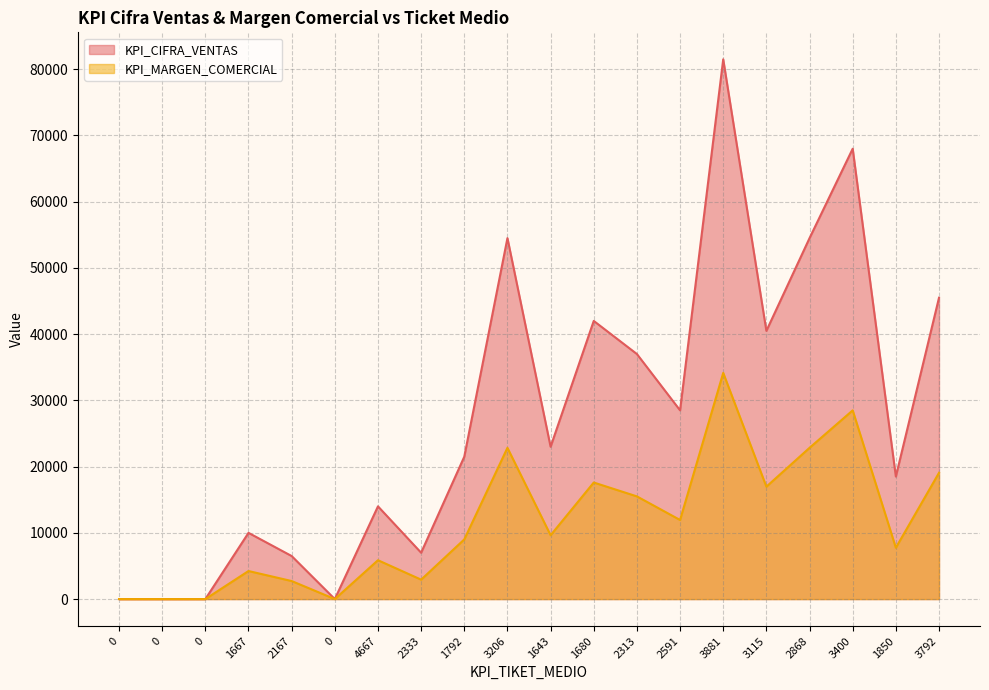

Which has a higher value, 4667 or 2313?

2313